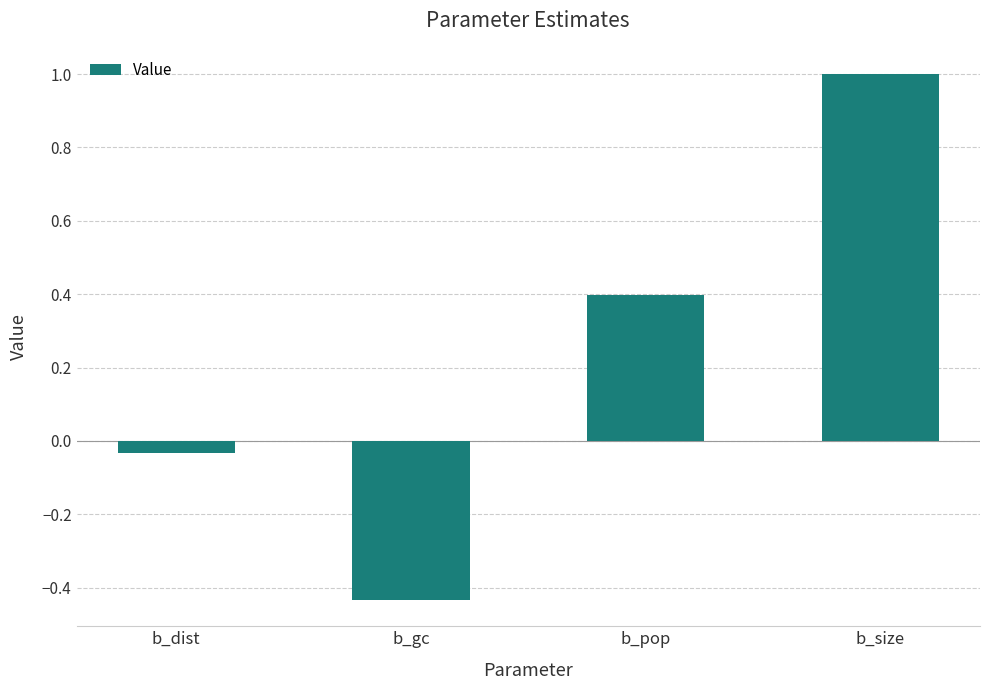

What is the average value?

0.2